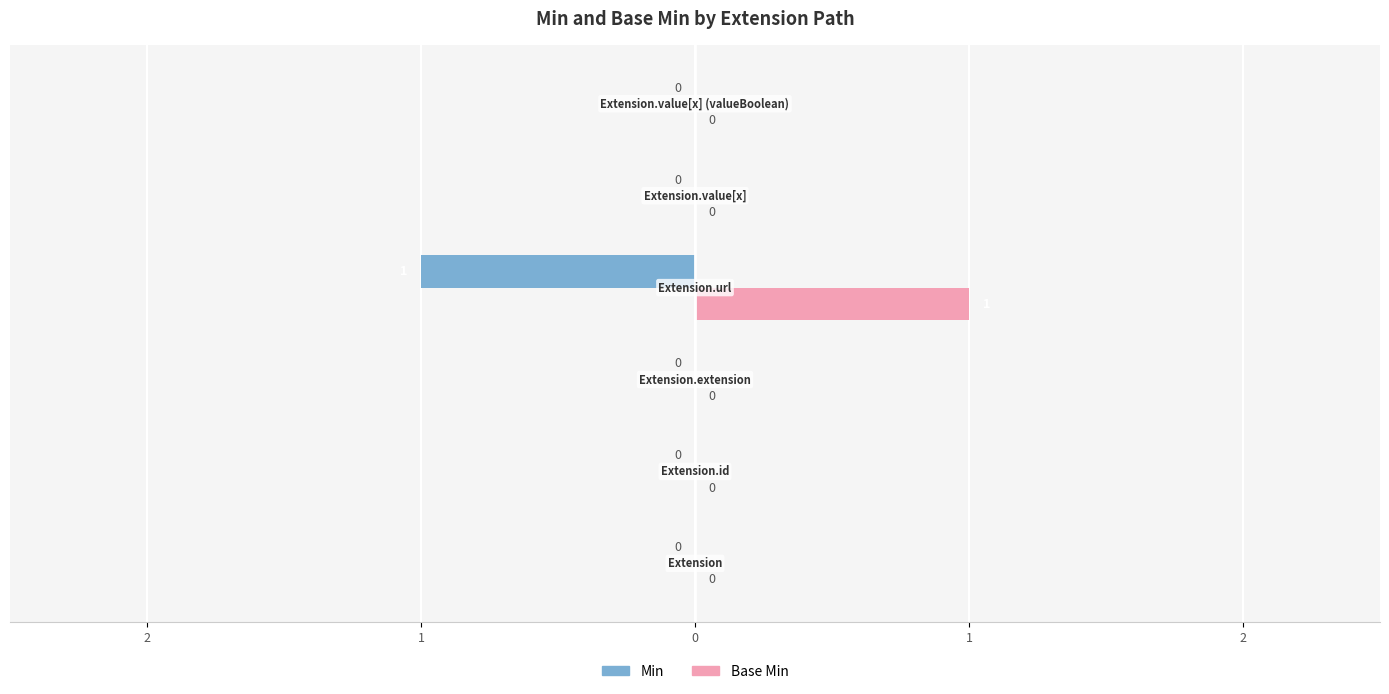

Reading left to right, list all the values displayed in this chart.

Min: 0	0	0	-1	0	0
Base Min: 0	0	0	1	0	0